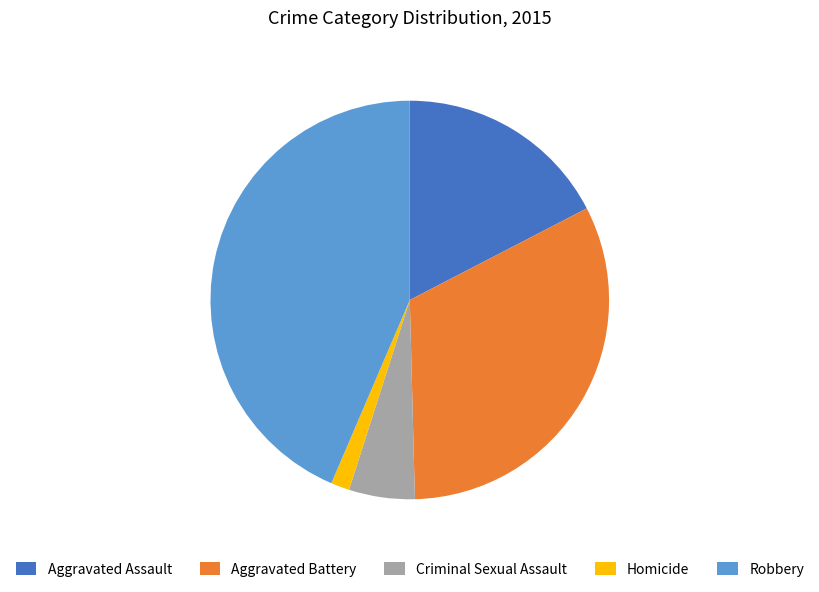

Which has a higher value, Aggravated Assault or Aggravated Battery?

Aggravated Battery